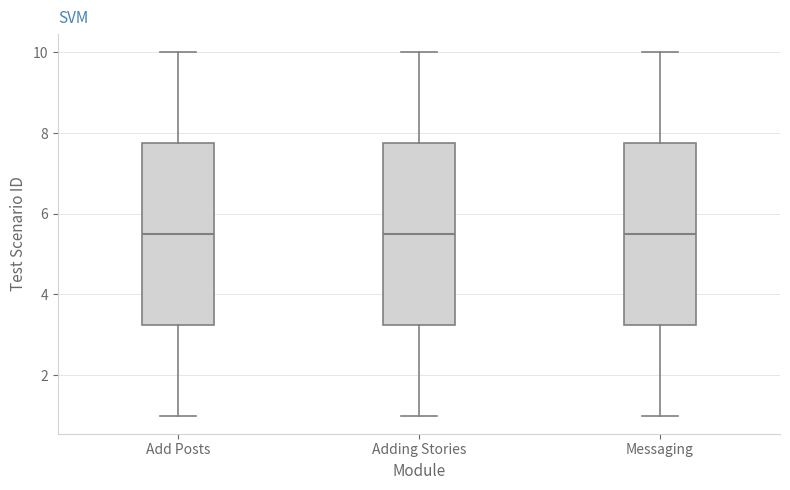

Reading left to right, read every box against the y-axis: the position of its median line, the range the box covers, and the ends of its whiskers. The values are not printed on the chart, so give them approximately, as read against the axis.

Add Posts: median 5.6, box 3.2 to 7.8, whiskers 1.0 to 10.0
Adding Stories: median 5.6, box 3.2 to 7.8, whiskers 1.0 to 10.0
Messaging: median 5.6, box 3.2 to 7.8, whiskers 1.0 to 10.0